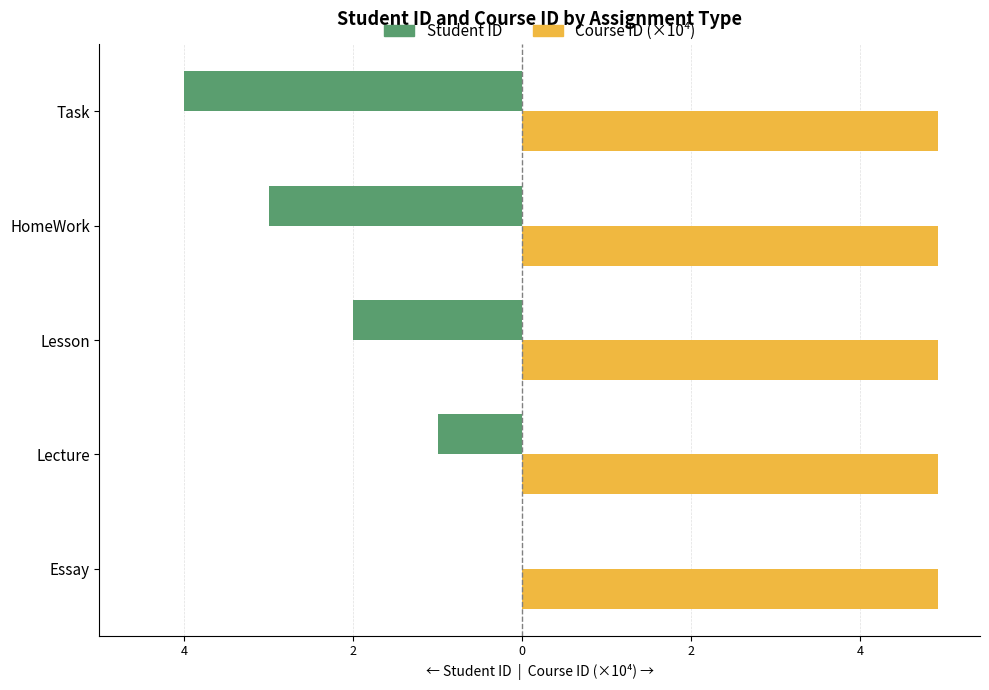

What is the label of the 3rd bar from the right?

2